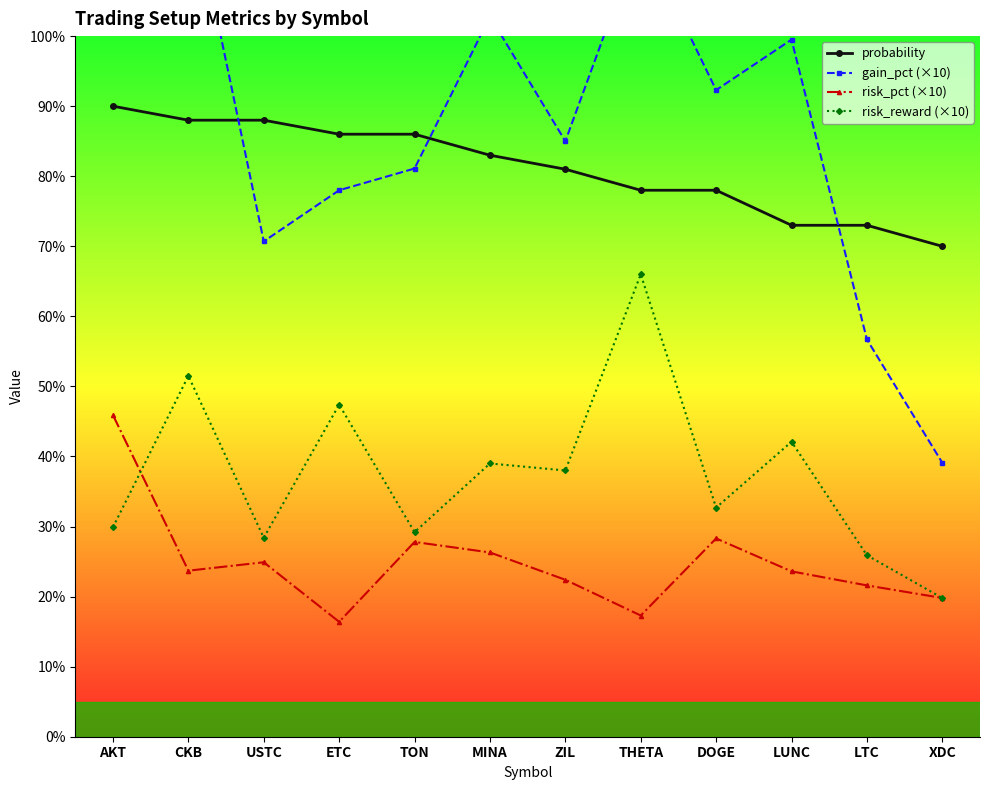

Is it true that risk_pct (×10) equals 21.6 at LTC?

True